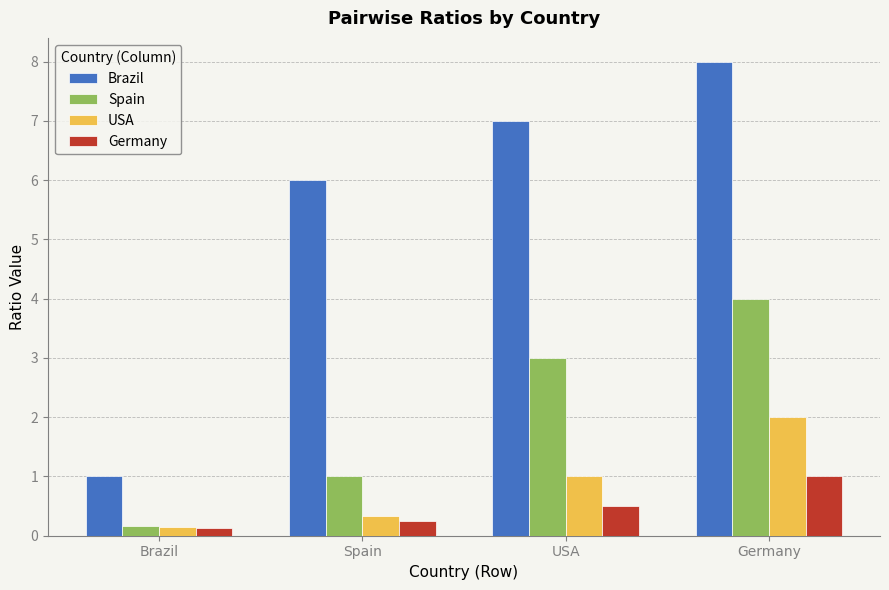

How many data points in Spain are less than 3?

2